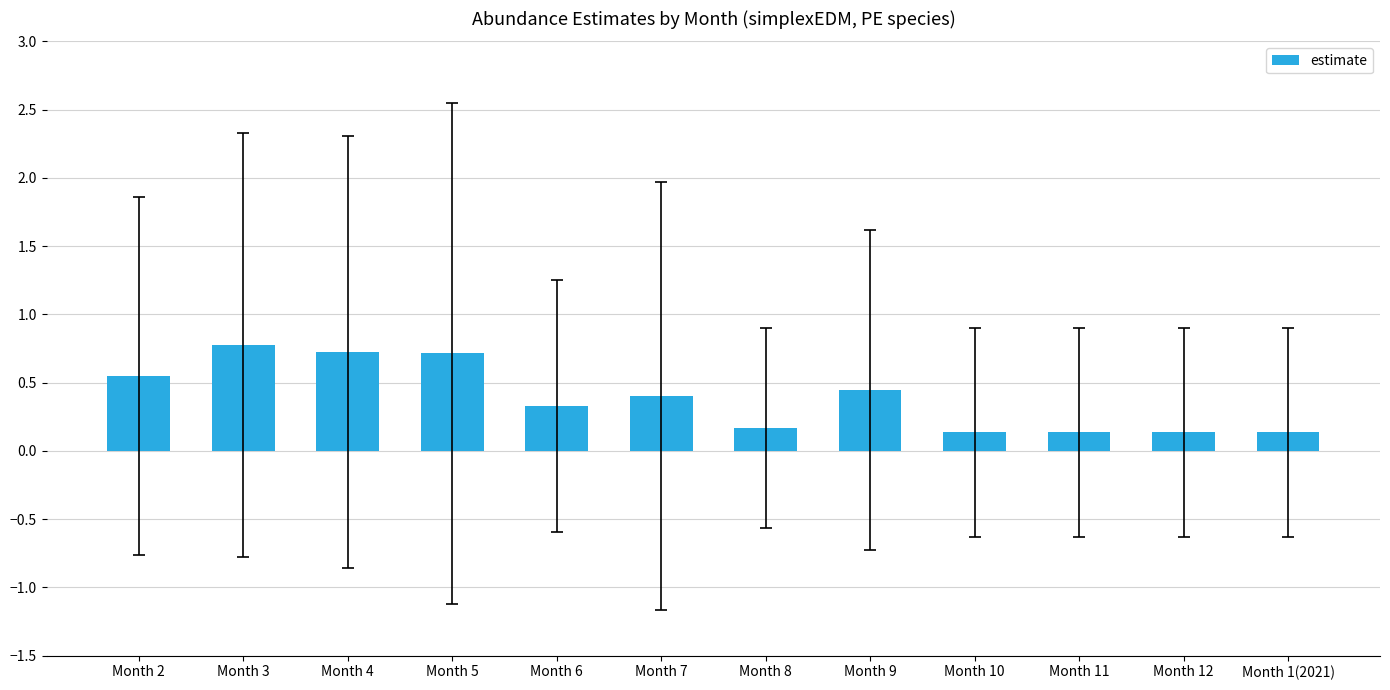

Does the chart contain stacked bars?

No